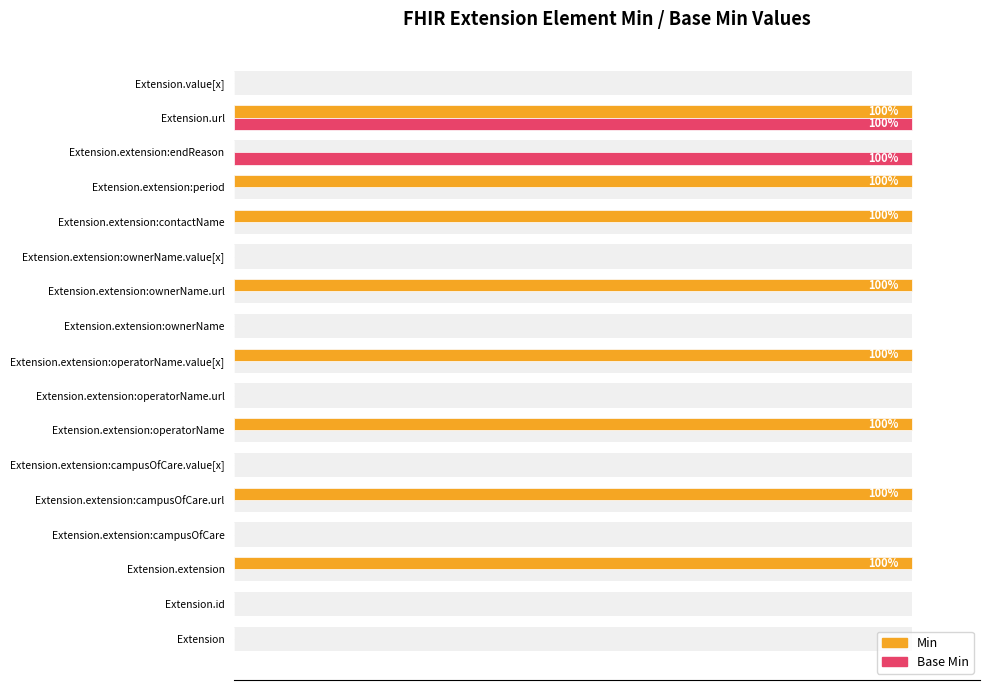

At which category is the sum across all series the highest?

15